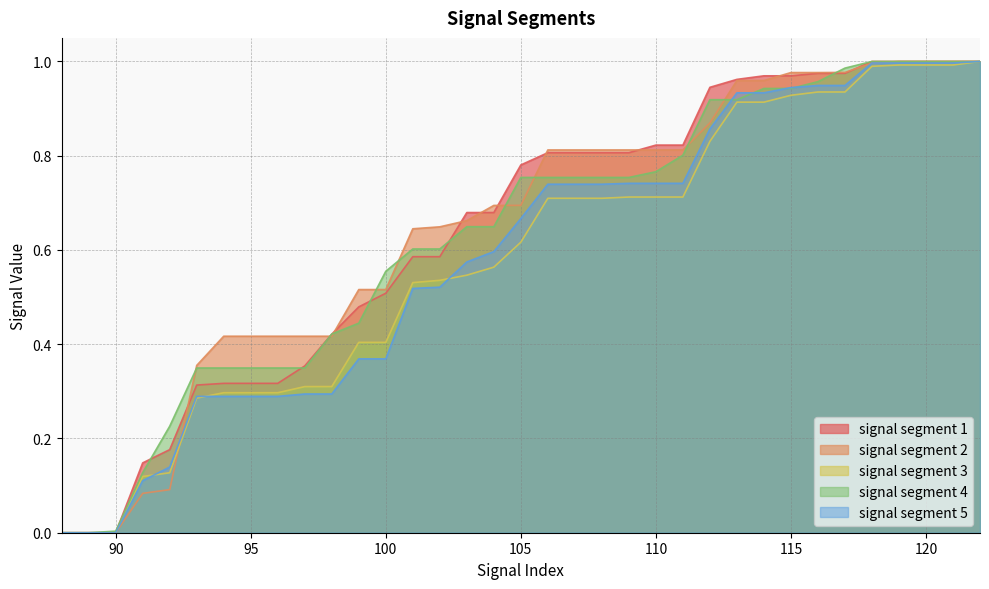

The signal segment 3 series shows 0.4 at 100. True or false?

True